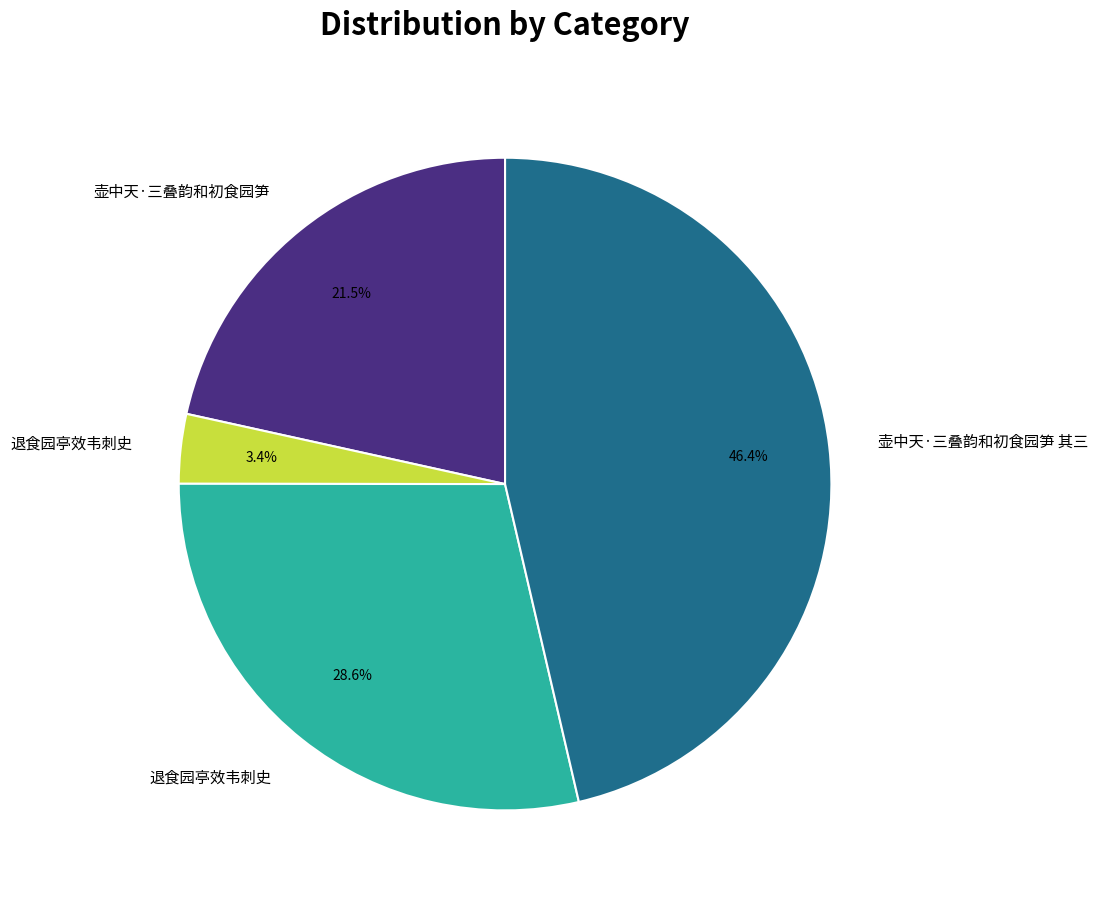

Is there any slice that represents more than half of the pie?

No